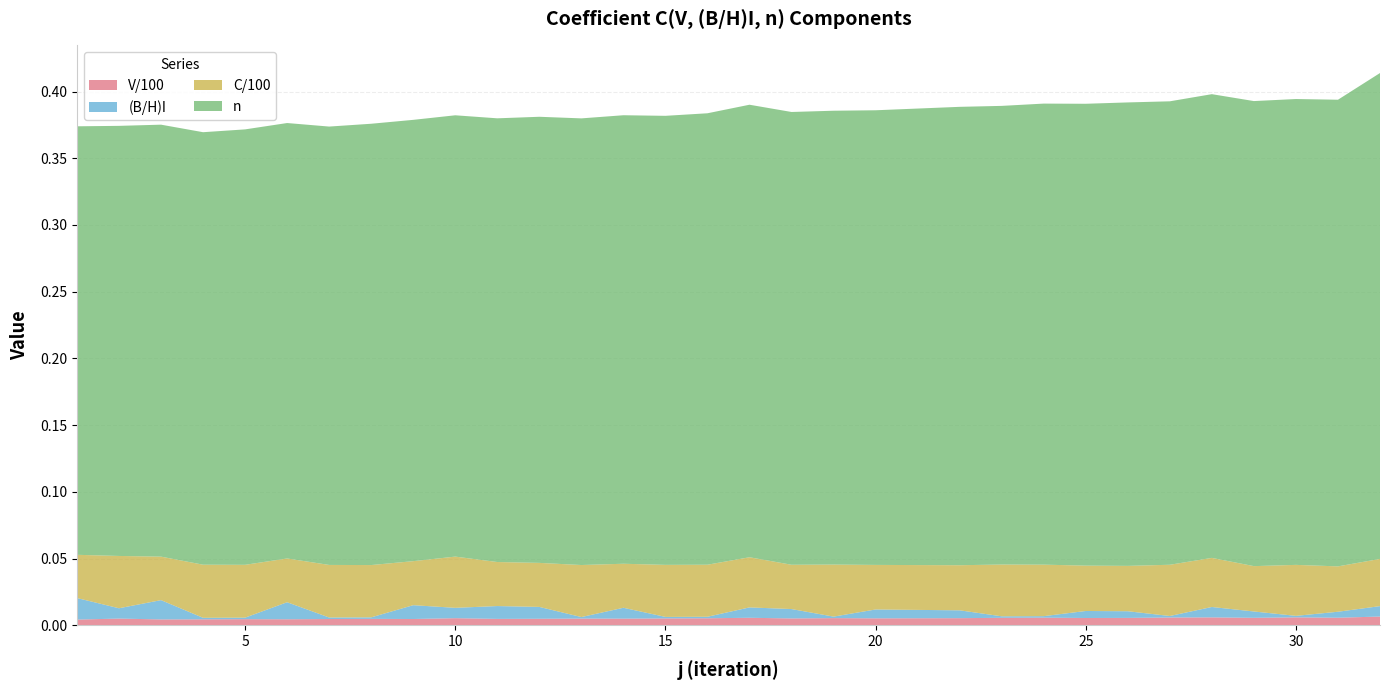

Reading left to right, list all the values displayed in this chart.

V/100: 1=0.0	2=0.0	3=0.0	4=0.0	5=0.0	6=0.0	7=0.0	8=0.0	9=0.0	10=0.0	11=0.0	12=0.0	13=0.0	14=0.0	15=0.0	16=0.0	17=0.0	18=0.0	19=0.0	20=0.0	21=0.0	22=0.0	23=0.0	24=0.0	25=0.0	26=0.0	27=0.0	28=0.0	29=0.0	30=0.0	31=0.0	32=0.0
(B/H)I: 1=0.0	2=0.0	3=0.0	4=0.0	5=0.0	6=0.0	7=0.0	8=0.0	9=0.0	10=0.0	11=0.0	12=0.0	13=0.0	14=0.0	15=0.0	16=0.0	17=0.0	18=0.0	19=0.0	20=0.0	21=0.0	22=0.0	23=0.0	24=0.0	25=0.0	26=0.0	27=0.0	28=0.0	29=0.0	30=0.0	31=0.0	32=0.0
C/100: 1=0.0	2=0.0	3=0.0	4=0.0	5=0.0	6=0.0	7=0.0	8=0.0	9=0.0	10=0.0	11=0.0	12=0.0	13=0.0	14=0.0	15=0.0	16=0.0	17=0.0	18=0.0	19=0.0	20=0.0	21=0.0	22=0.0	23=0.0	24=0.0	25=0.0	26=0.0	27=0.0	28=0.0	29=0.0	30=0.0	31=0.0	32=0.0
n: 1=0.3	2=0.3	3=0.3	4=0.3	5=0.3	6=0.3	7=0.3	8=0.3	9=0.3	10=0.3	11=0.3	12=0.3	13=0.3	14=0.3	15=0.3	16=0.3	17=0.3	18=0.3	19=0.3	20=0.3	21=0.3	22=0.3	23=0.3	24=0.3	25=0.3	26=0.3	27=0.3	28=0.3	29=0.3	30=0.3	31=0.3	32=0.4